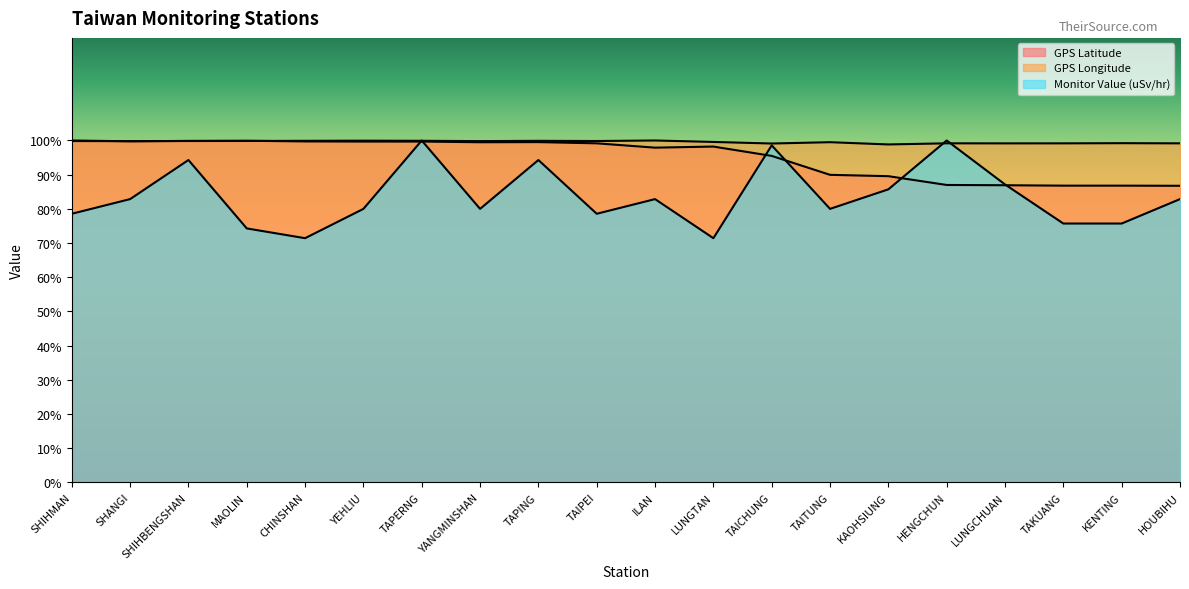

The GPS Longitude series shows 134.9 at HOUBIHU. True or false?

False